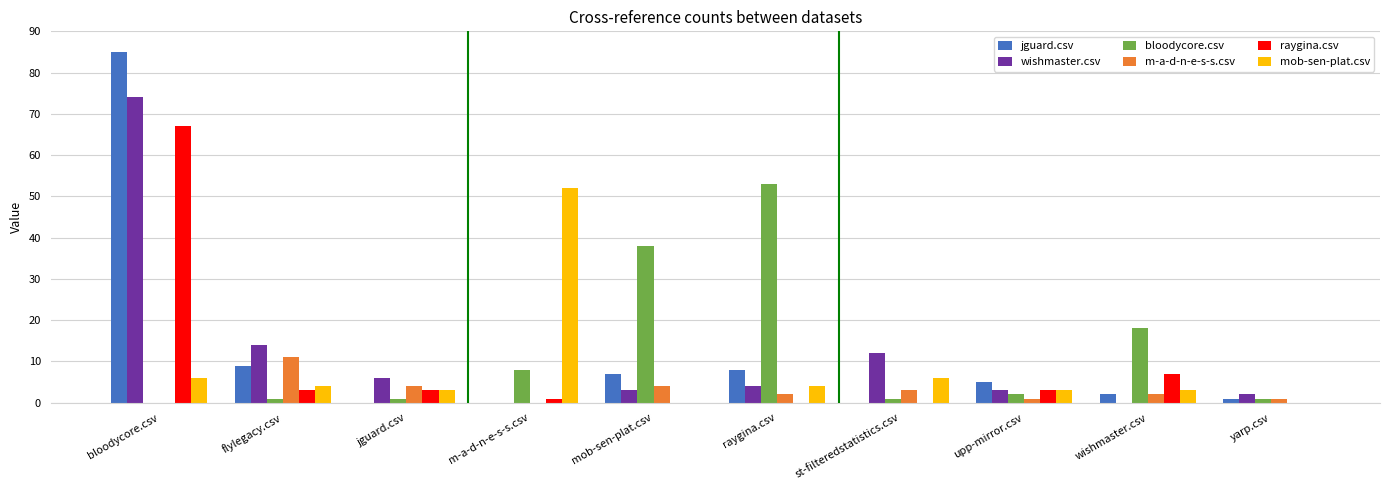

The bloodycore.csv series shows 5 at m-a-d-n-e-s-s.csv. True or false?

False